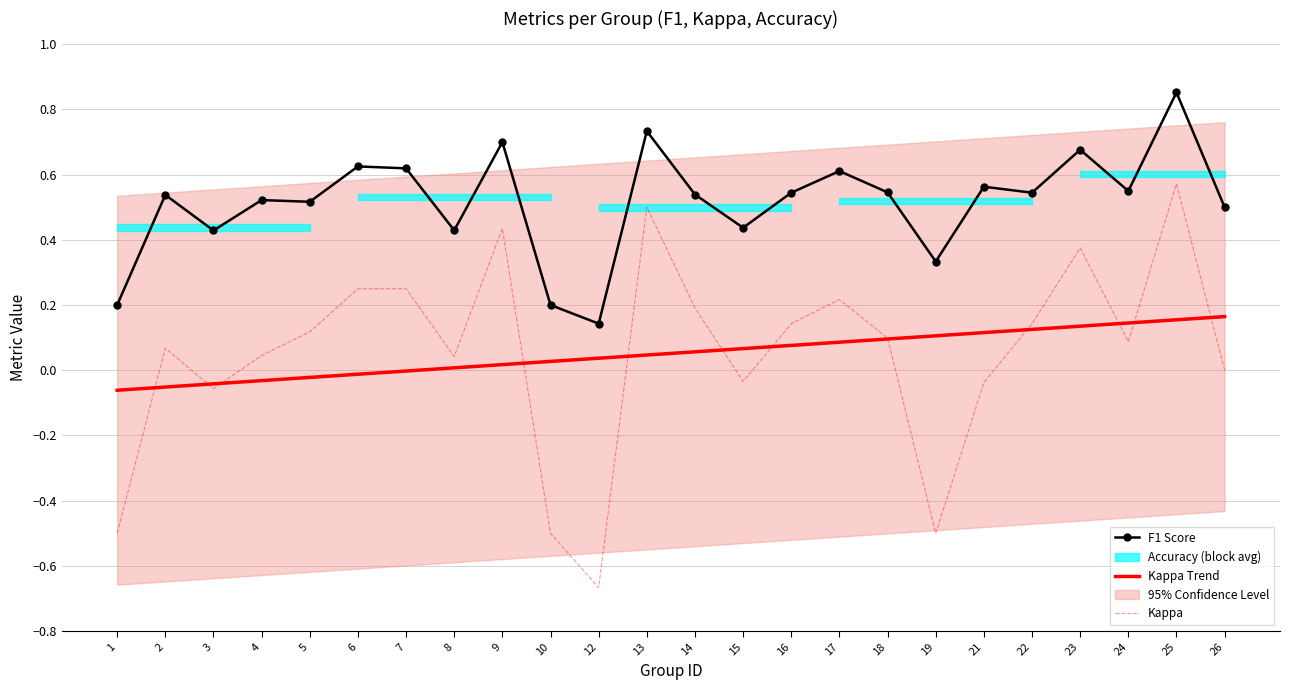

Which label corresponds to the largest value in the chart?

25